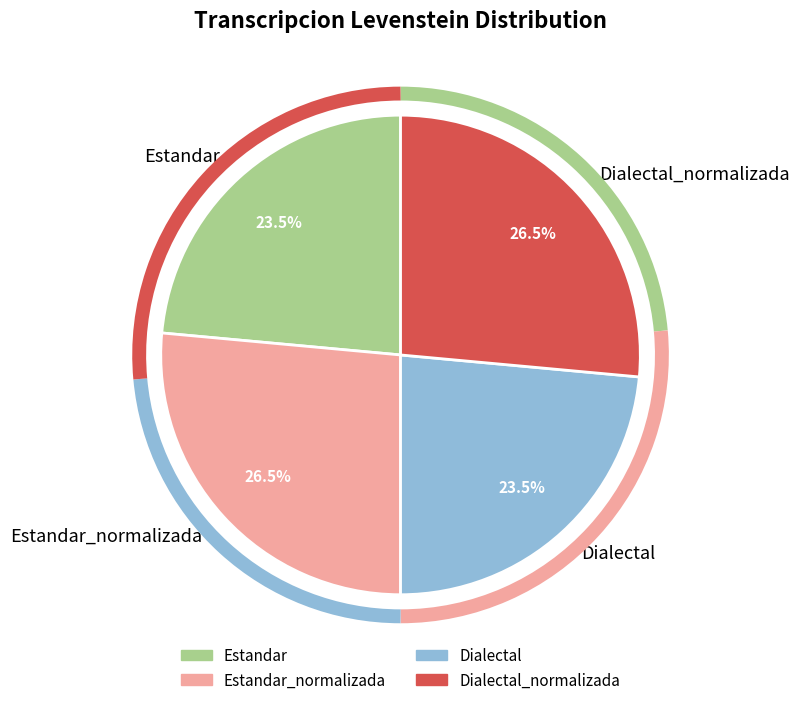

Combined, what portion of the pie is Dialectal_normalizada and Estandar?

50.0%